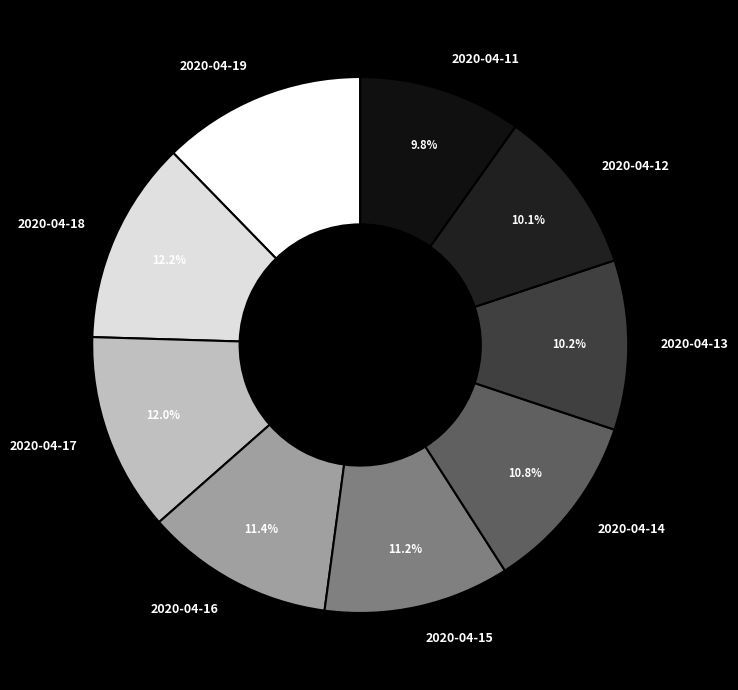

Does any single category account for the majority?

No